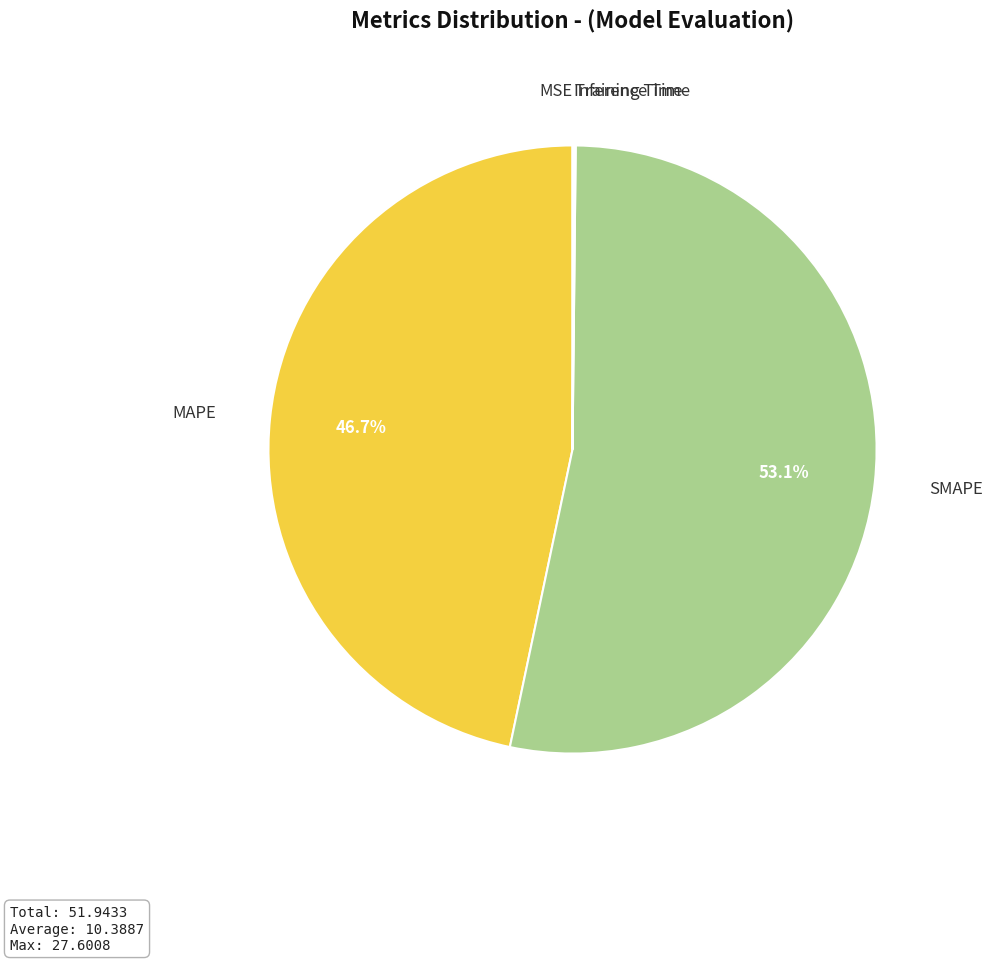

Is there a majority slice in this chart?

Yes